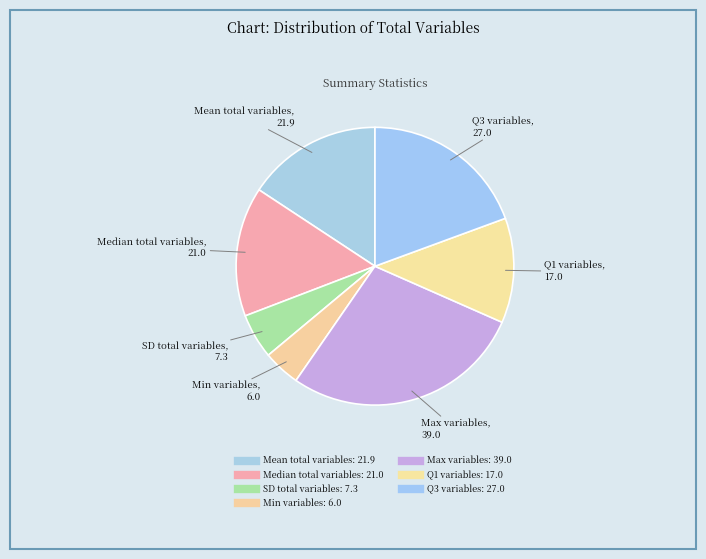

Which category has the smallest portion of the pie?

Min variables